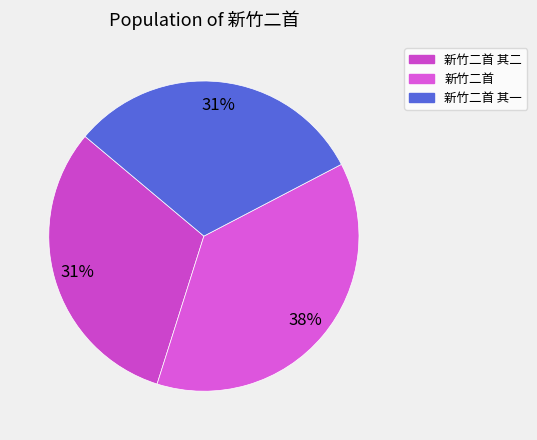

How many slices are in this pie chart?

3